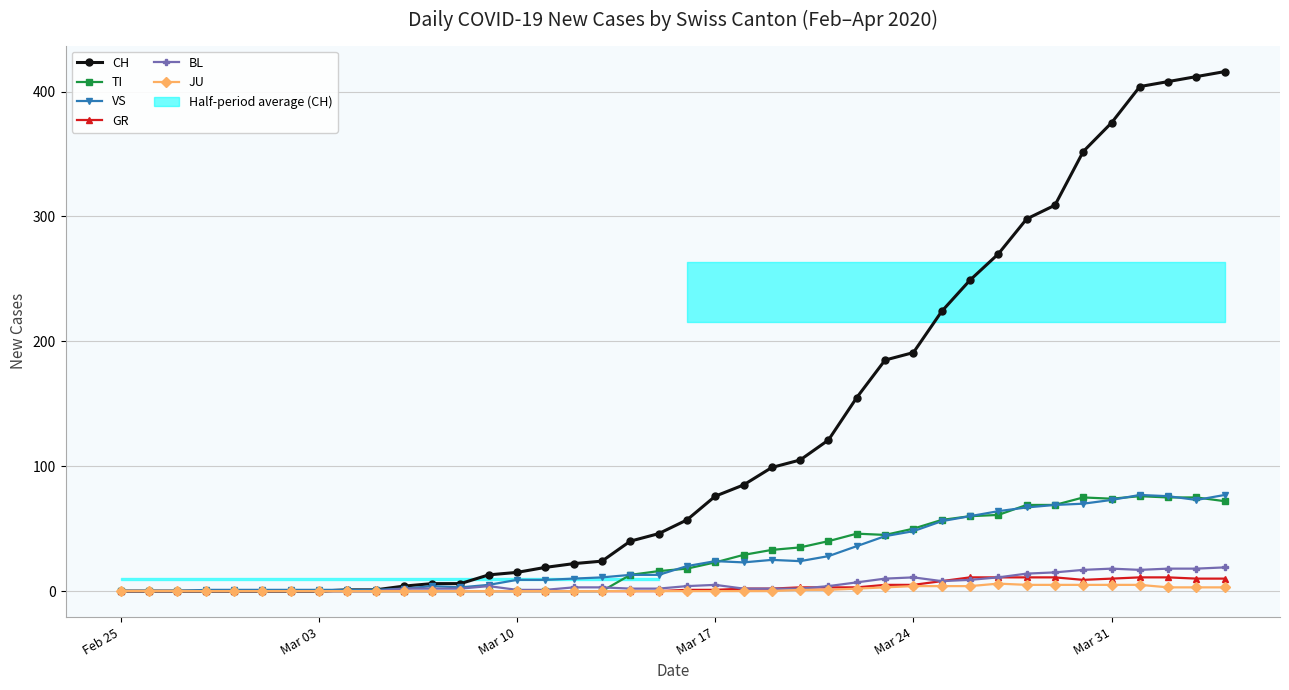

Which series has the largest total across all categories?

CH